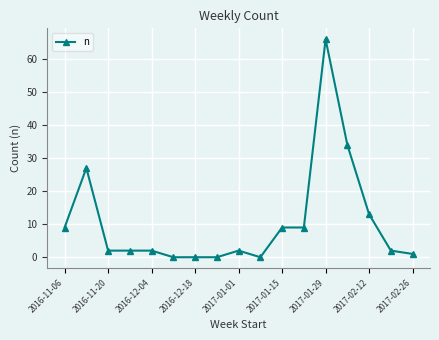

What is the greatest value displayed?

66